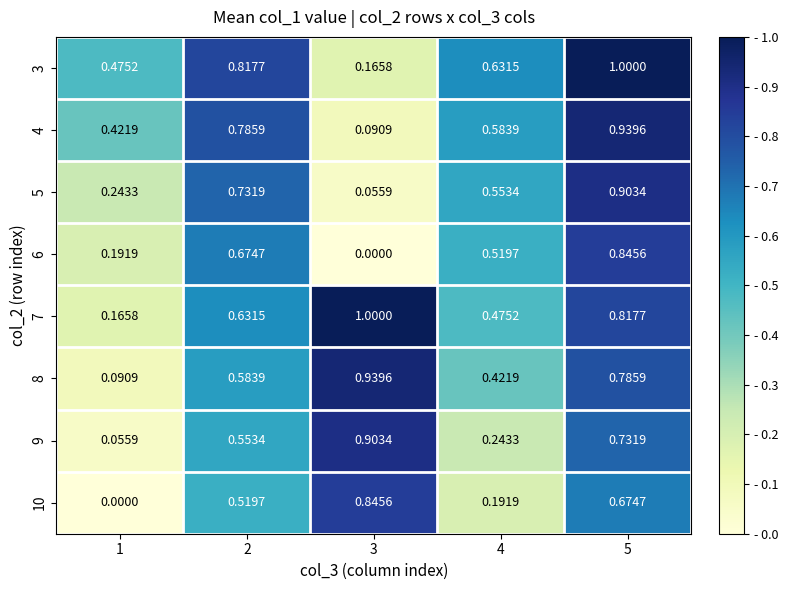

Is the value of 8 at 2 greater than the value of 3 at 1?

Yes